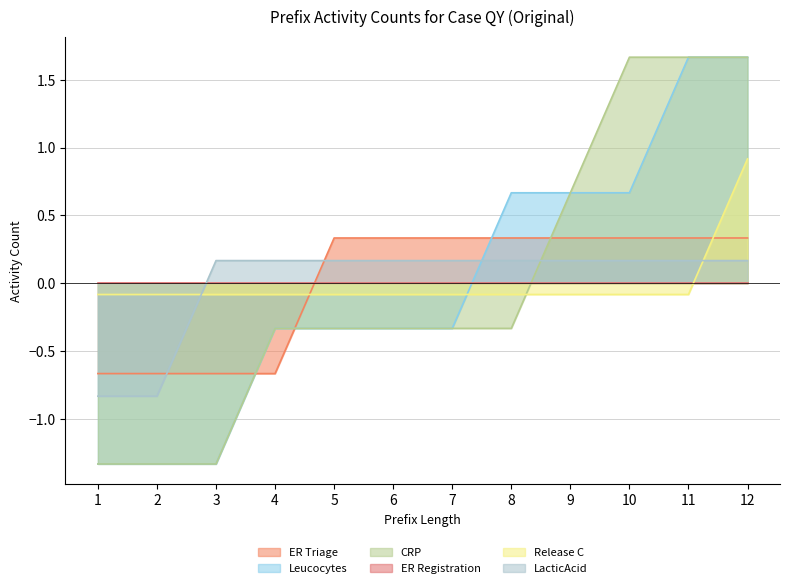

After their last crossing, which series has the higher values: ER Triage or CRP?

CRP